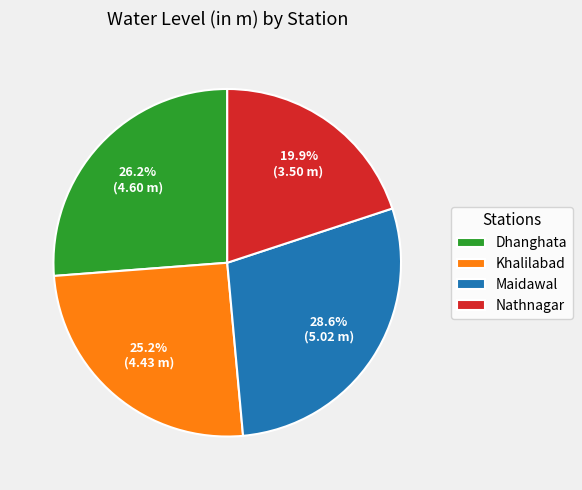

Between Nathnagar and Maidawal, which is larger?

Maidawal